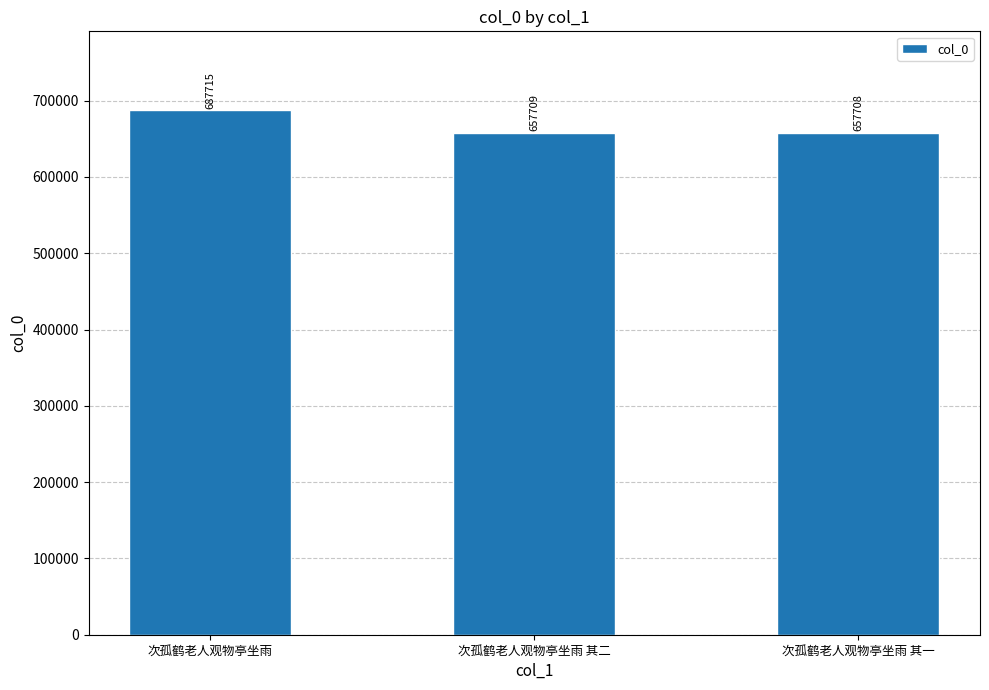

Reading left to right, what are all the values shown in this chart?

687715	657709	657708